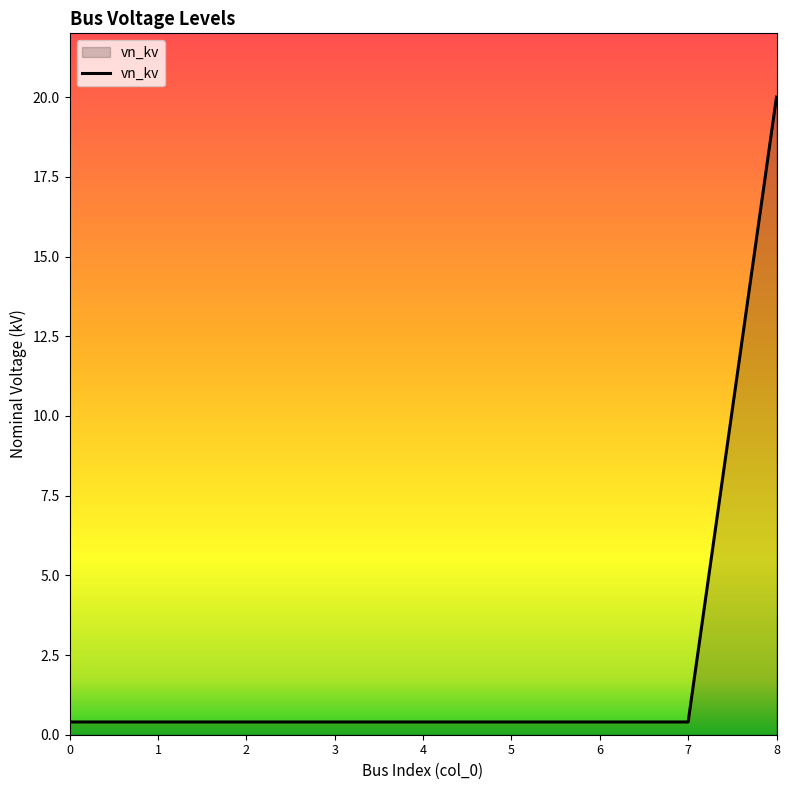

What is the smallest value displayed?

0.4